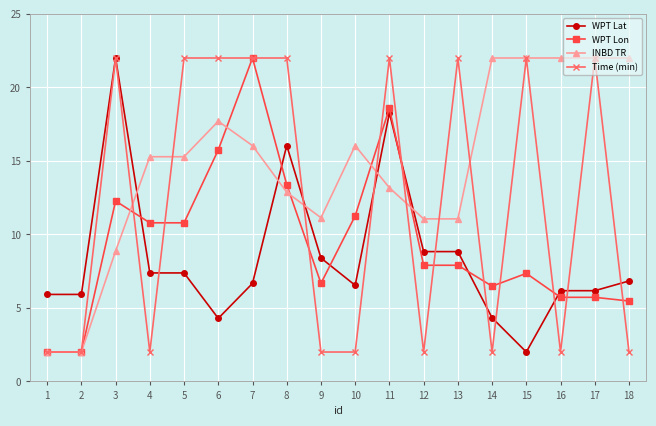

The value of WPT Lat at 13 is 3.3. True or false?

False